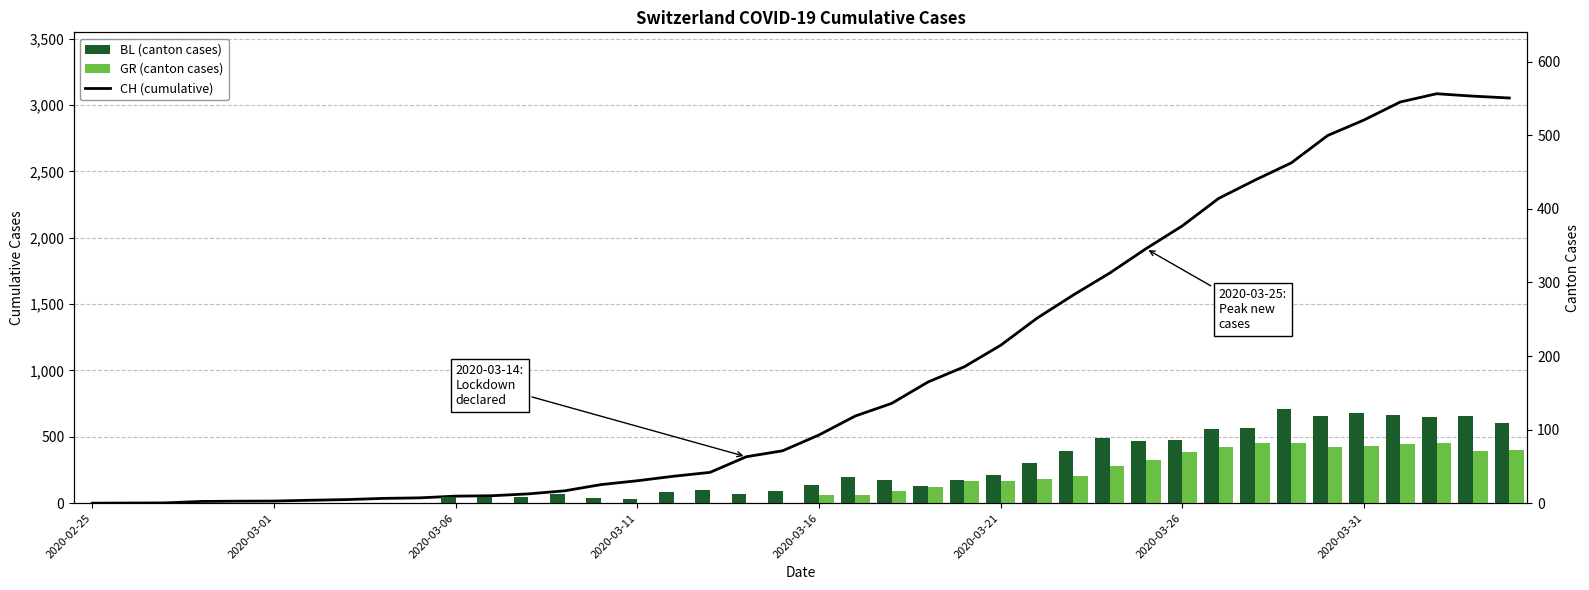

Reading left to right, extract all data points from this chart.

CH (cumulative): 0	1	2	13	15	16	22	27	36	40	53	56	70	93	140	169	203	232	350	395	514	657	752	913	1028	1190	1394	1569	1734	1918	2090	2297	2435	2565	2771	2888	3024	3086	3068	3054
BL (canton cases): 0	0	0	0	0	0	0	0	0	0	8	8	8	12	7	5	15	18	12	16	25	36	31	23	31	38	54	71	88	84	86	101	102	128	119	122	120	117	118	109
GR (canton cases): 0	0	0	0	0	0	0	0	0	0	0	0	0	0	0	0	0	0	0	0	11	11	17	22	30	30	33	37	51	59	70	76	82	82	76	78	81	82	71	72